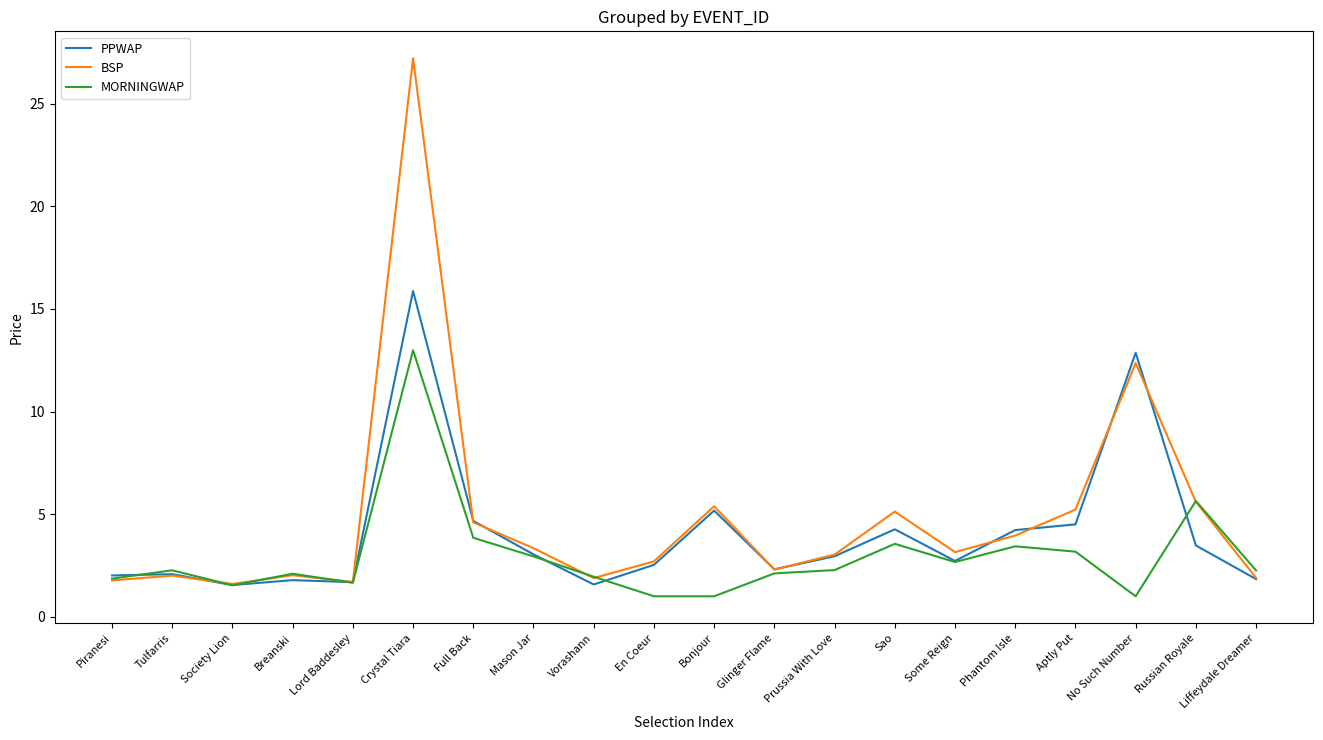

What is the difference between the second highest and second lowest values in the PPWAP series?

11.3